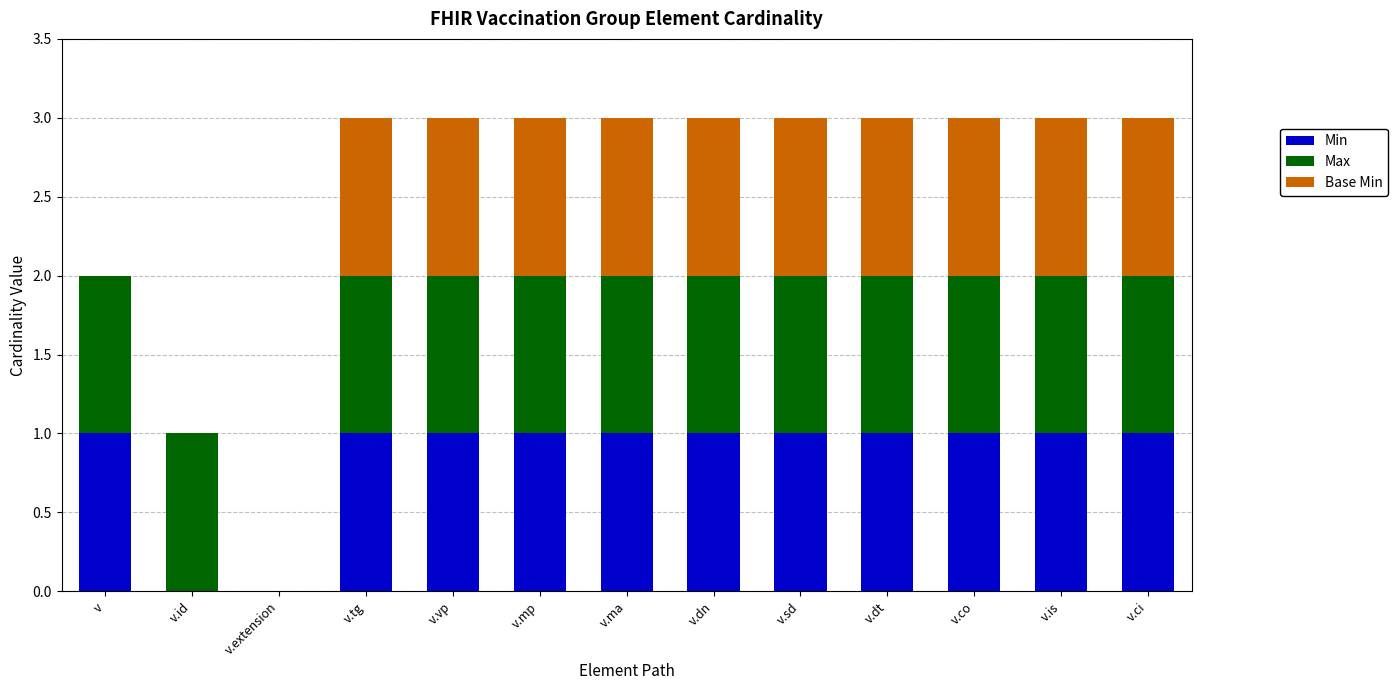

The value of Min at v.sd is 1. True or false?

True